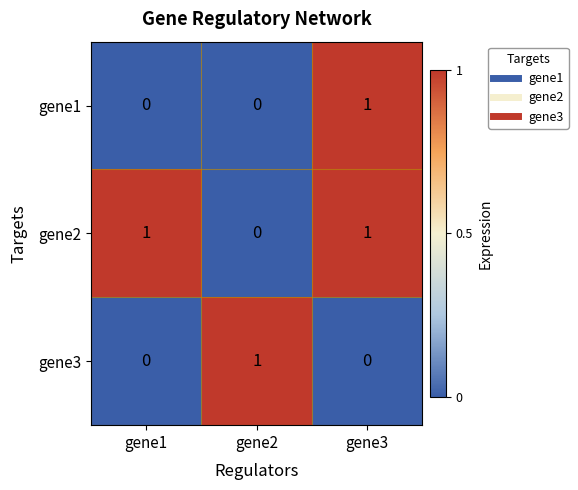

Is it true that gene3 equals -1 at gene3?

False